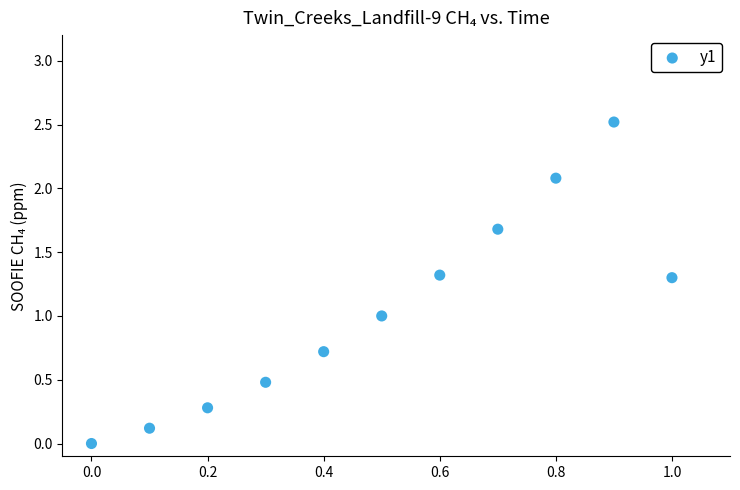

What is the average X value?

0.5